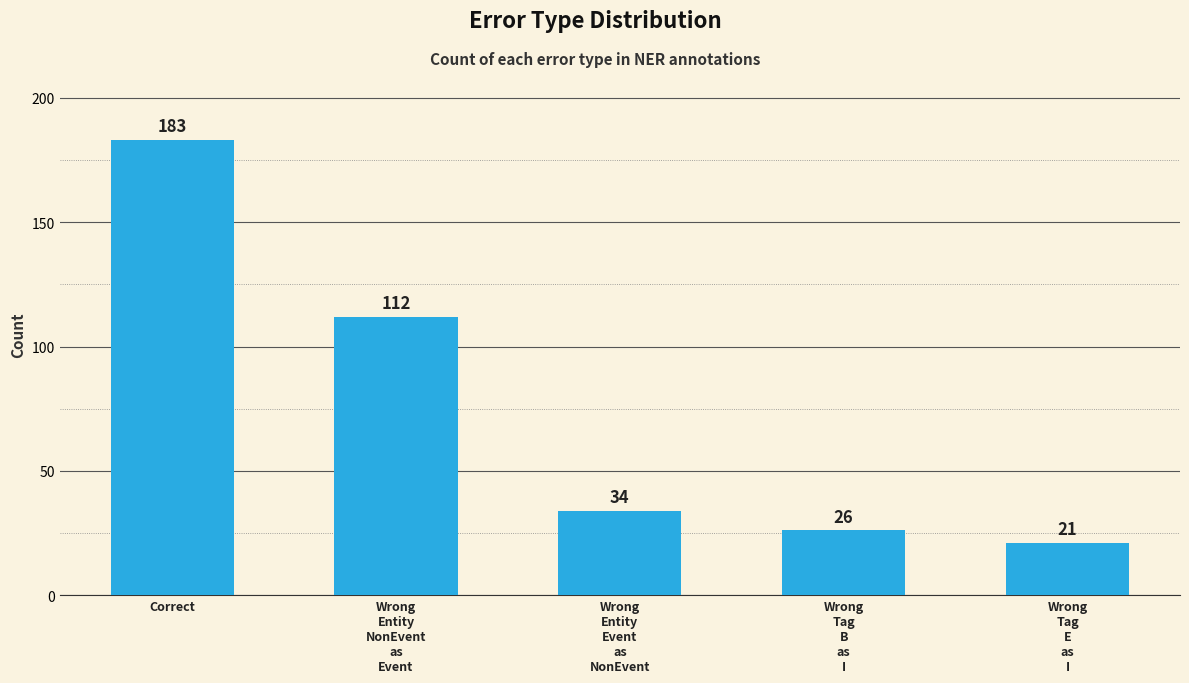

What is the average value?

75